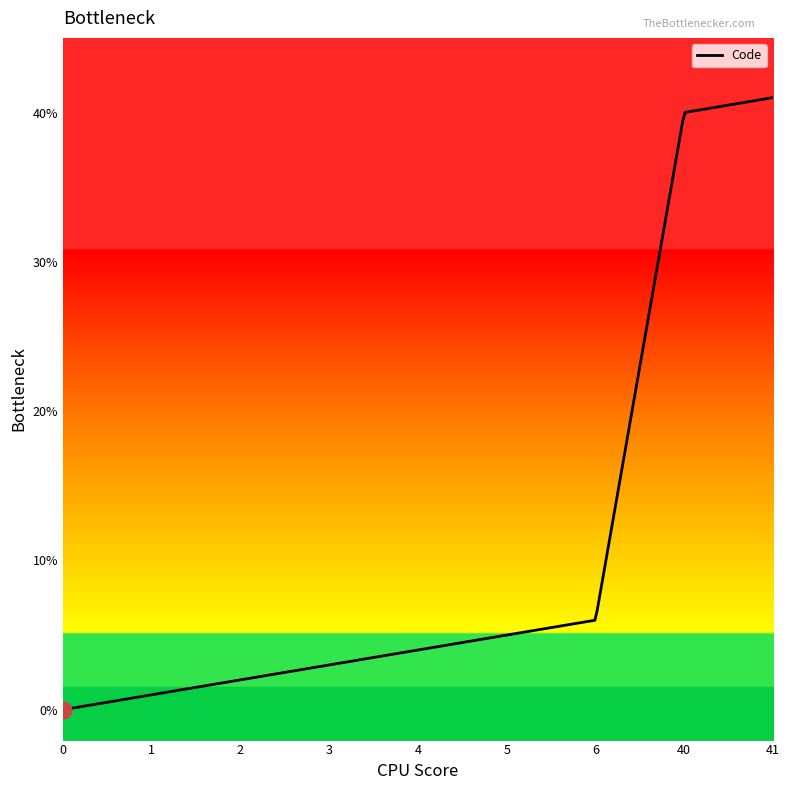

Does the chart display data point markers on the line(s)?

No